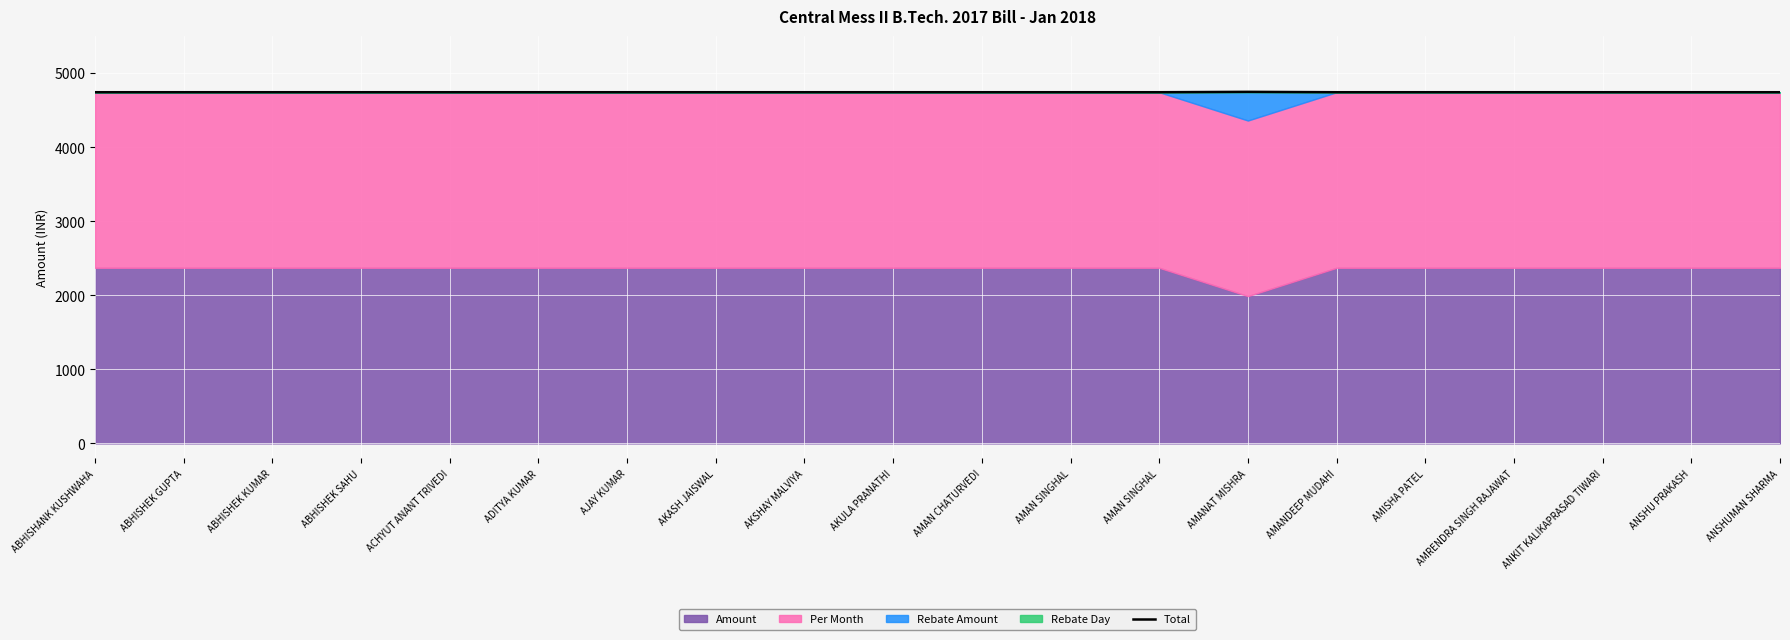

The value at ANKIT KALIKAPRASAD TIWARI is 4740. True or false?

True